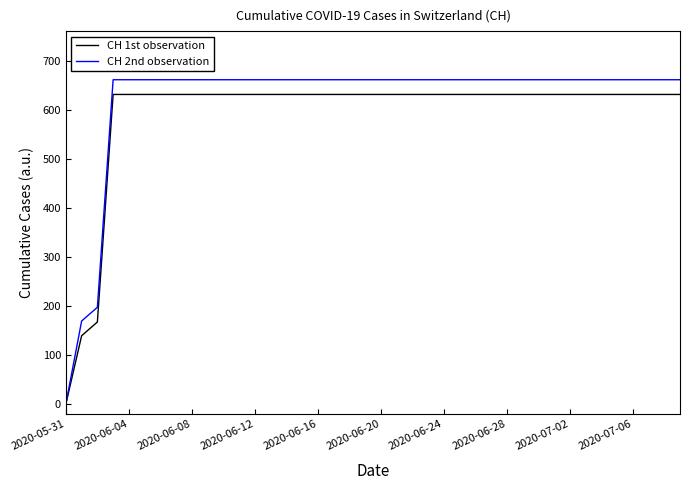

Which series has the widest spread of values?

CH 2nd observation